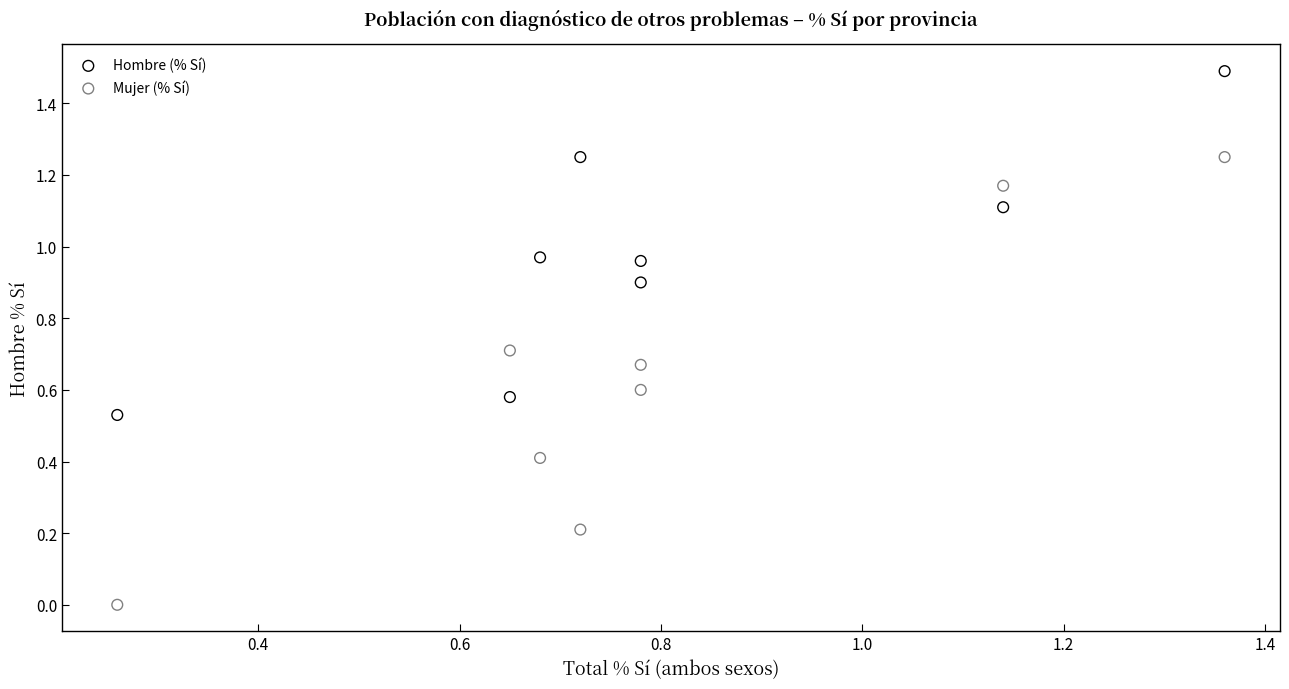

Which series contains the lowest Y value?

Mujer (% Sí)